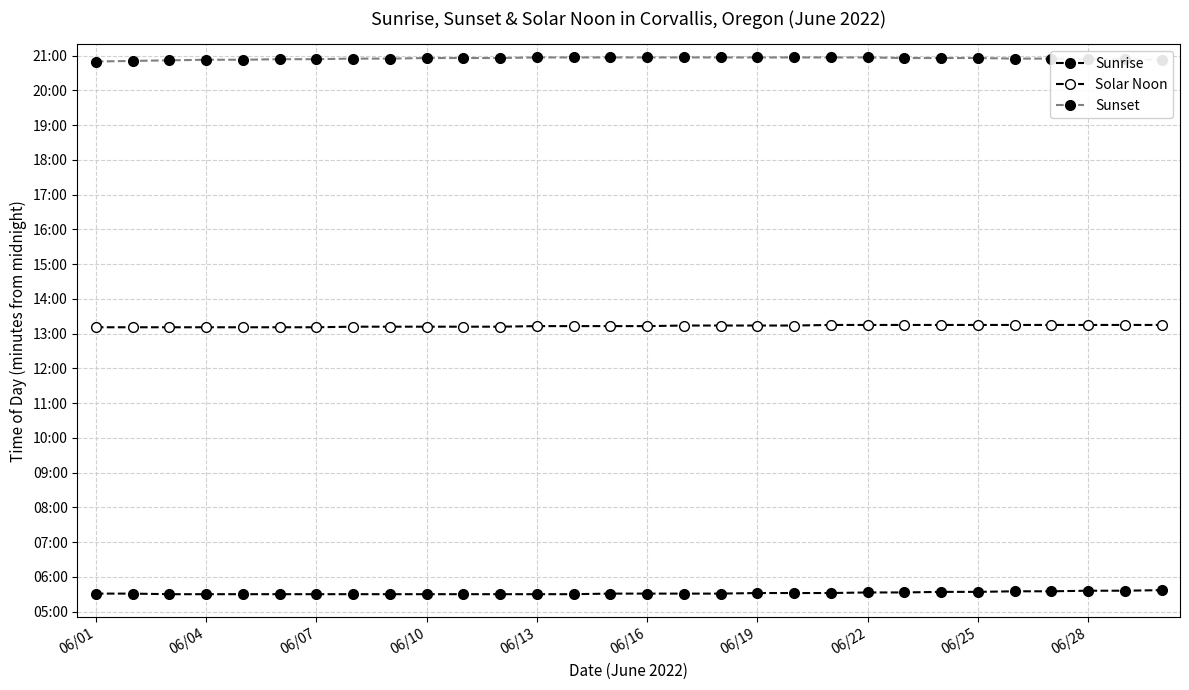

Which series has the largest total across all categories?

Sunset